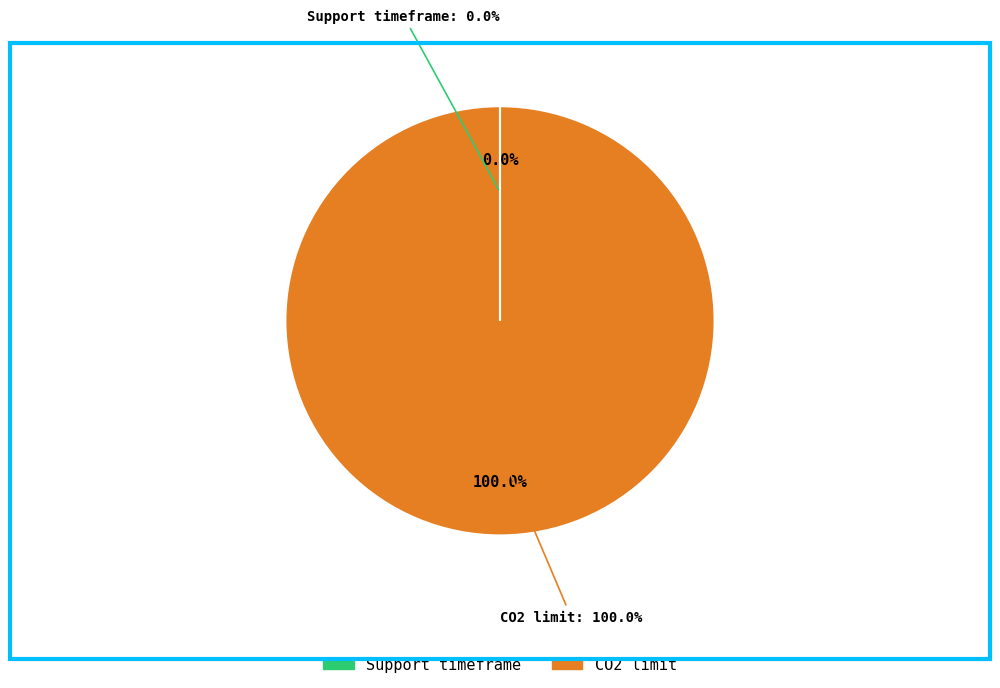

What is the total percentage of Support timeframe and CO2 limit?

100.0%